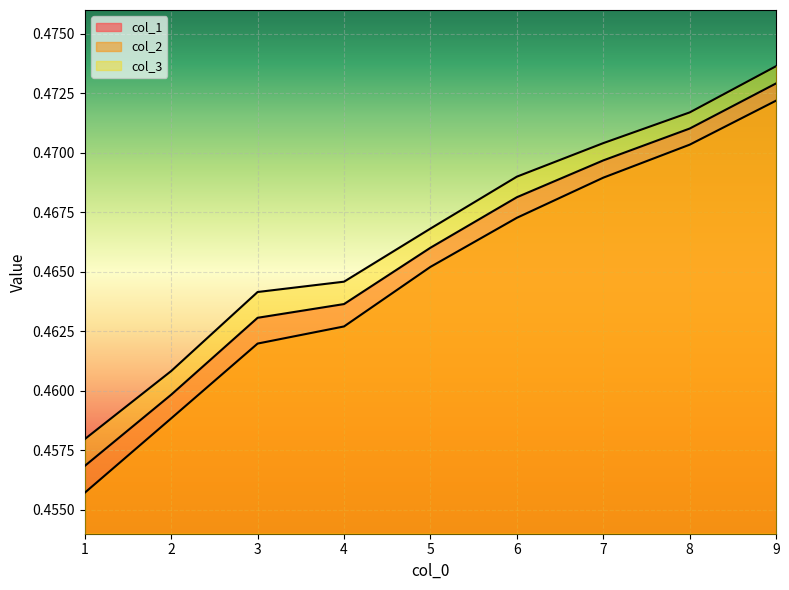

Is it true that col_2 equals 0.2 at 1?

False